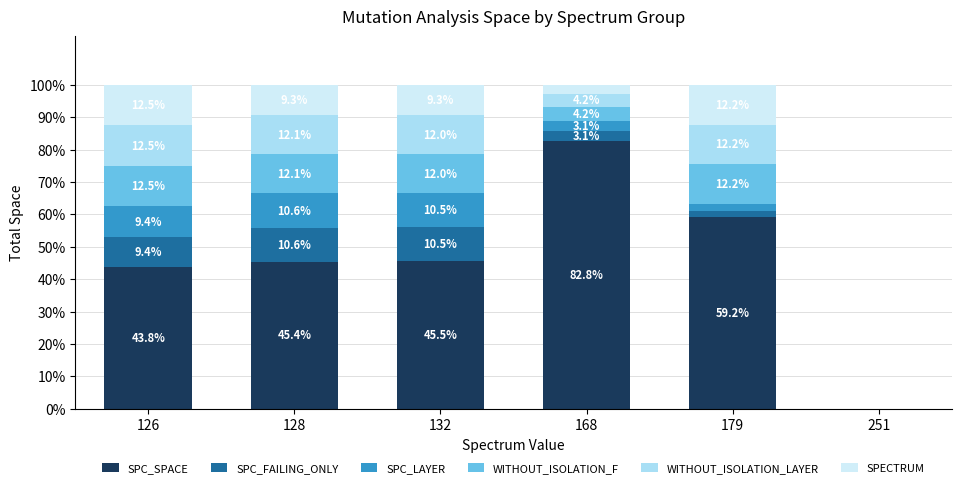

At which label does SPC_SPACE reach its peak?

168